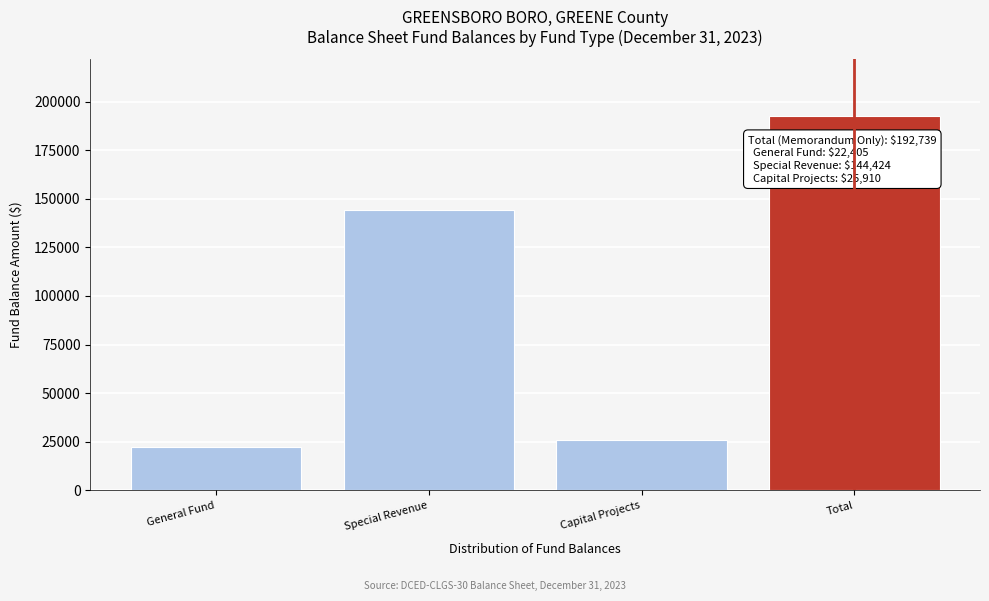

Reading left to right, extract all data points from this chart.

22405	144424	25910	192739